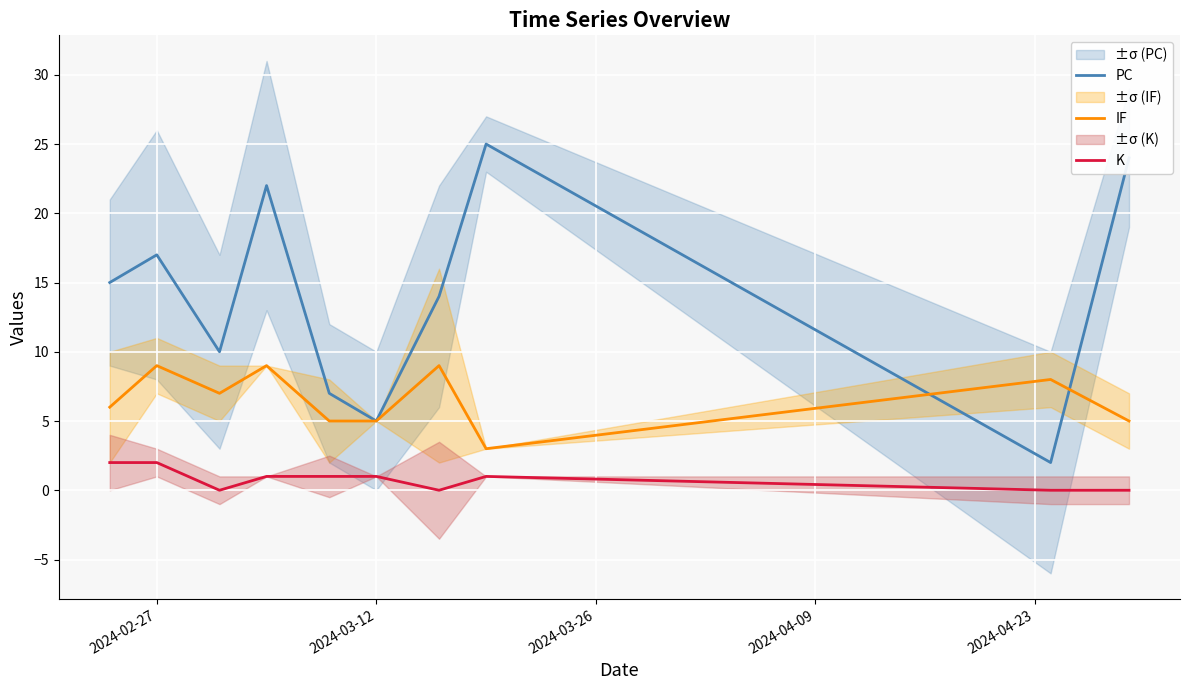

Reading left to right, what are all the values shown in this chart?

PC: 15	17	10	22	7	5	14	25	2	24
IF: 6	9	7	9	5	5	9	3	8	5
K: 2	2	0	1	1	1	0	1	0	0